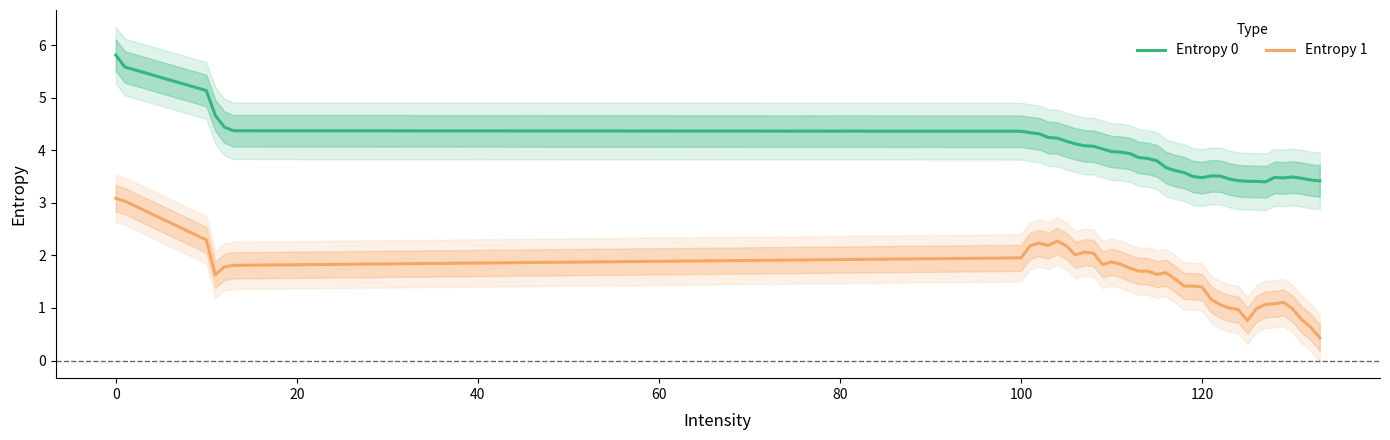

True or false: Entropy 0 and Entropy 1 cross at least once.

False